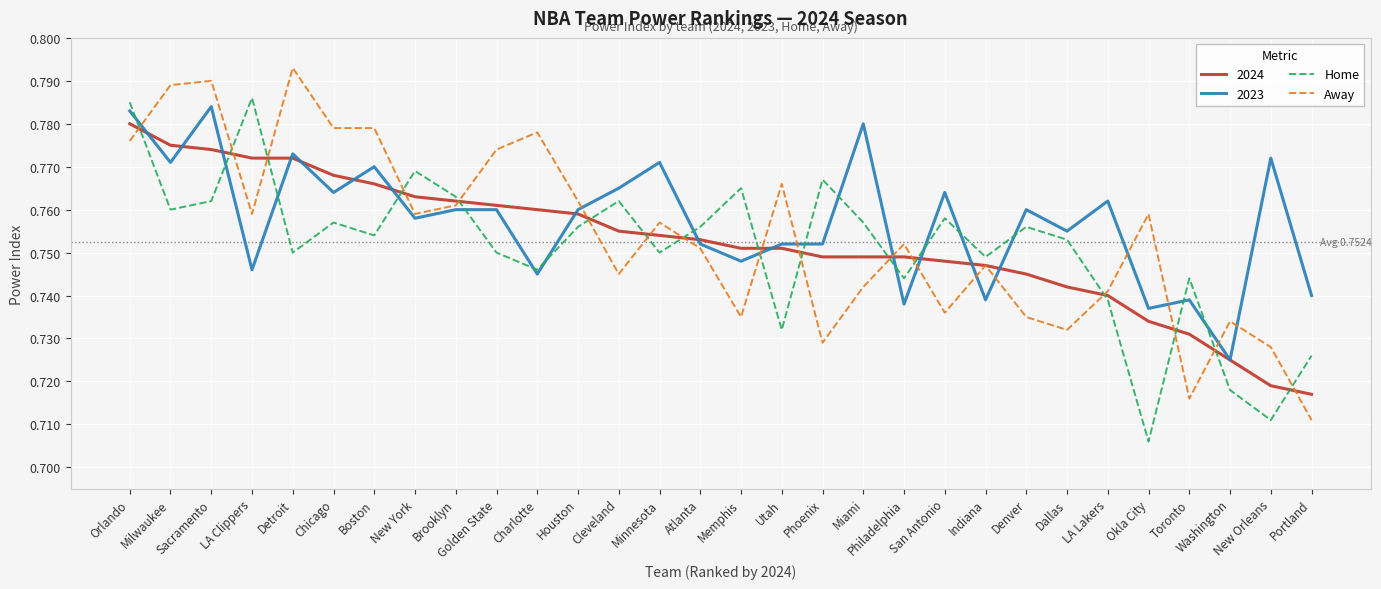

The 2024 series shows 1.3 at LA Clippers. True or false?

False